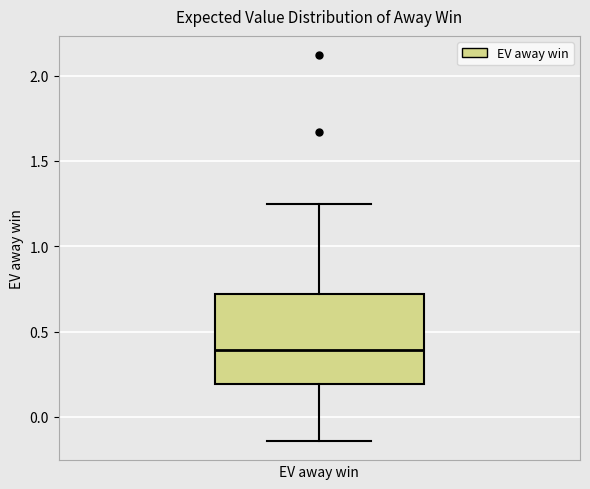

Where does the lower whisker of the box for EV away win end on the y-axis? The values are not printed on the chart, so give them approximately, as read against the axis.

-0.15